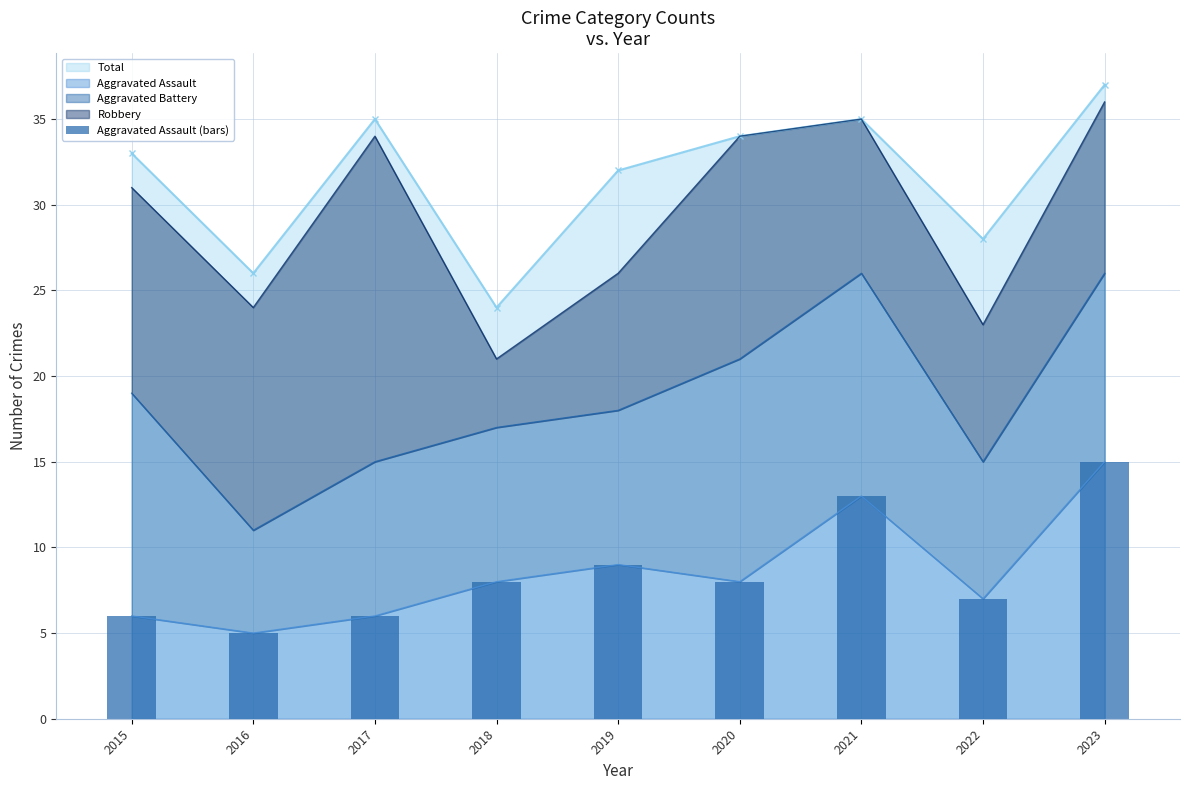

What is the difference between the maximum and minimum values?

10